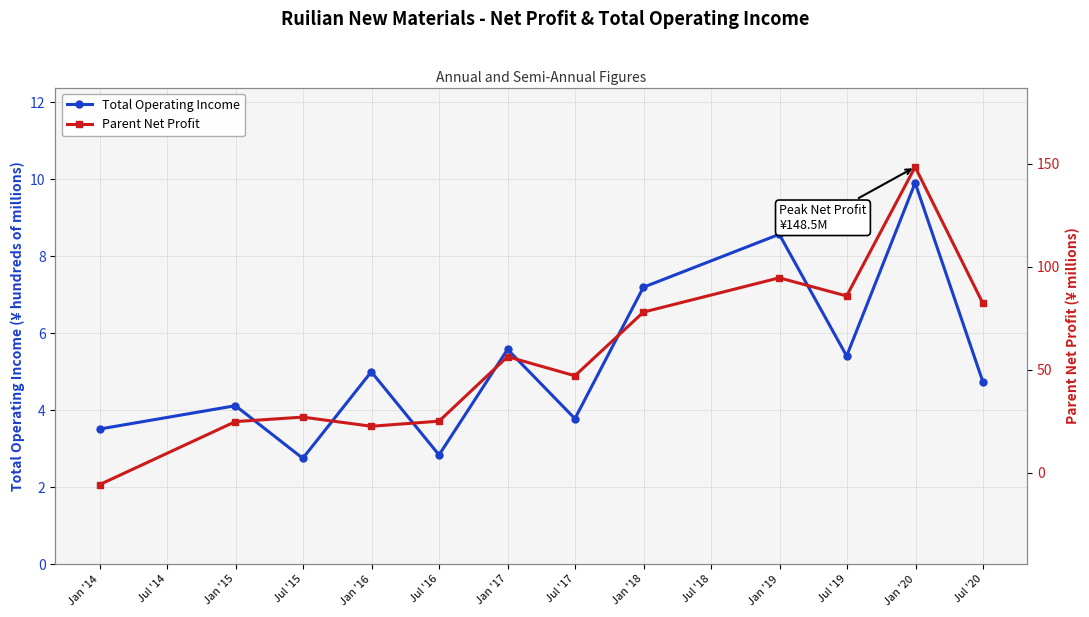

What is the lowest value of the Total Operating Income series?

2.7